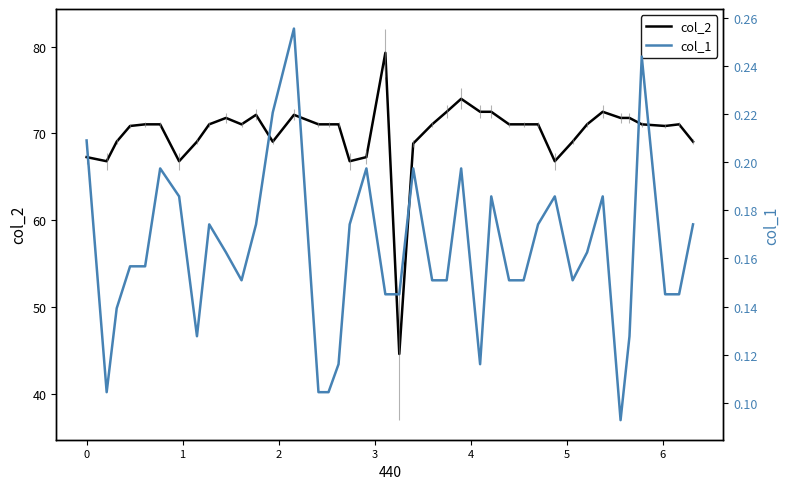

What is the minimum value for col_2?

44.6